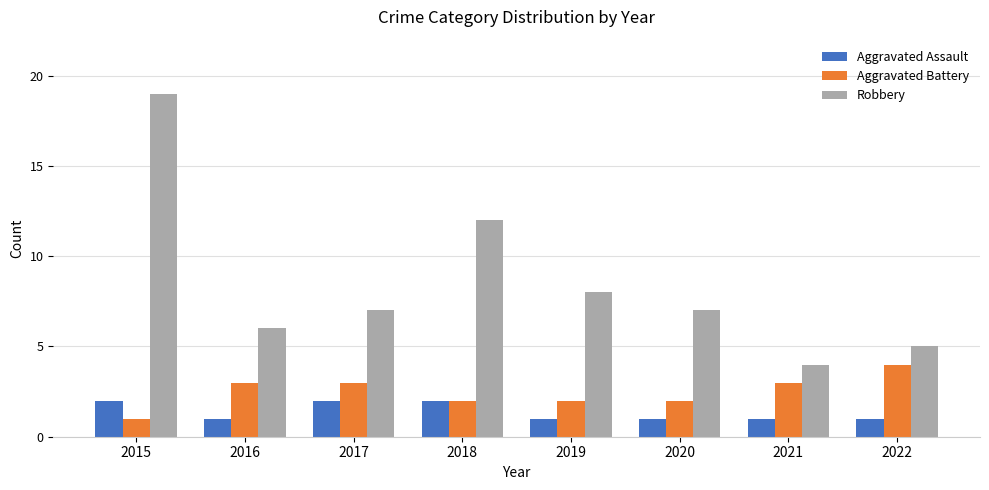

What is the approximate value of Robbery at 2019?

8